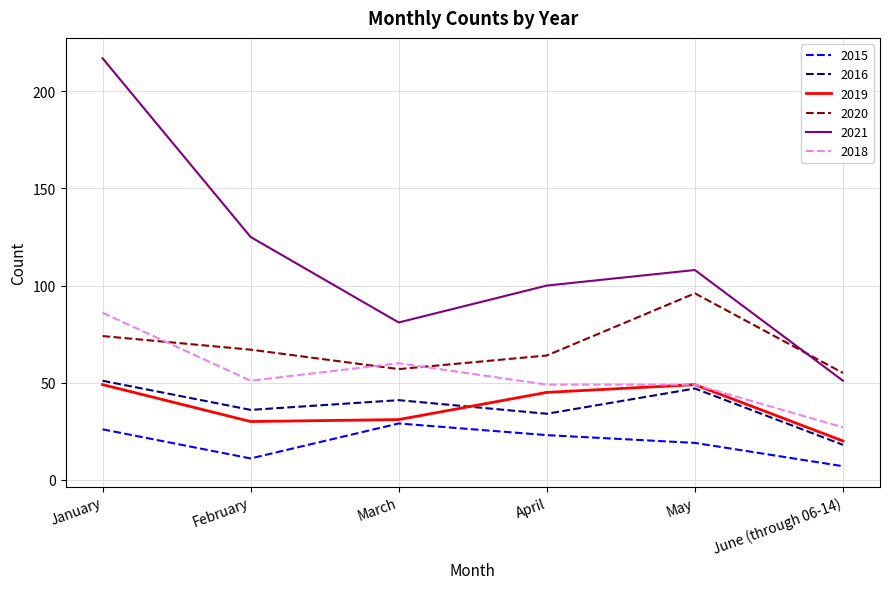

What position from the right is April?

3